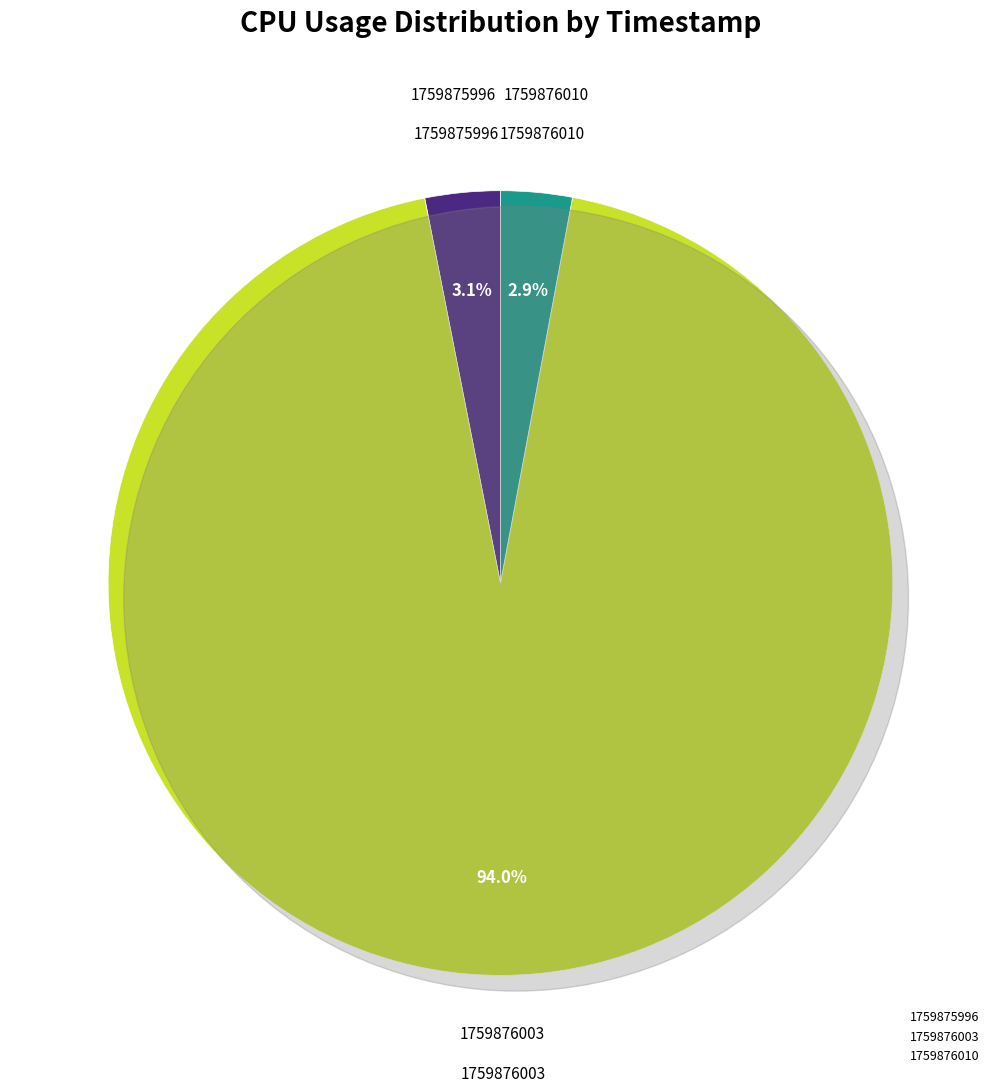

Which category has the biggest portion of the pie?

1759876003